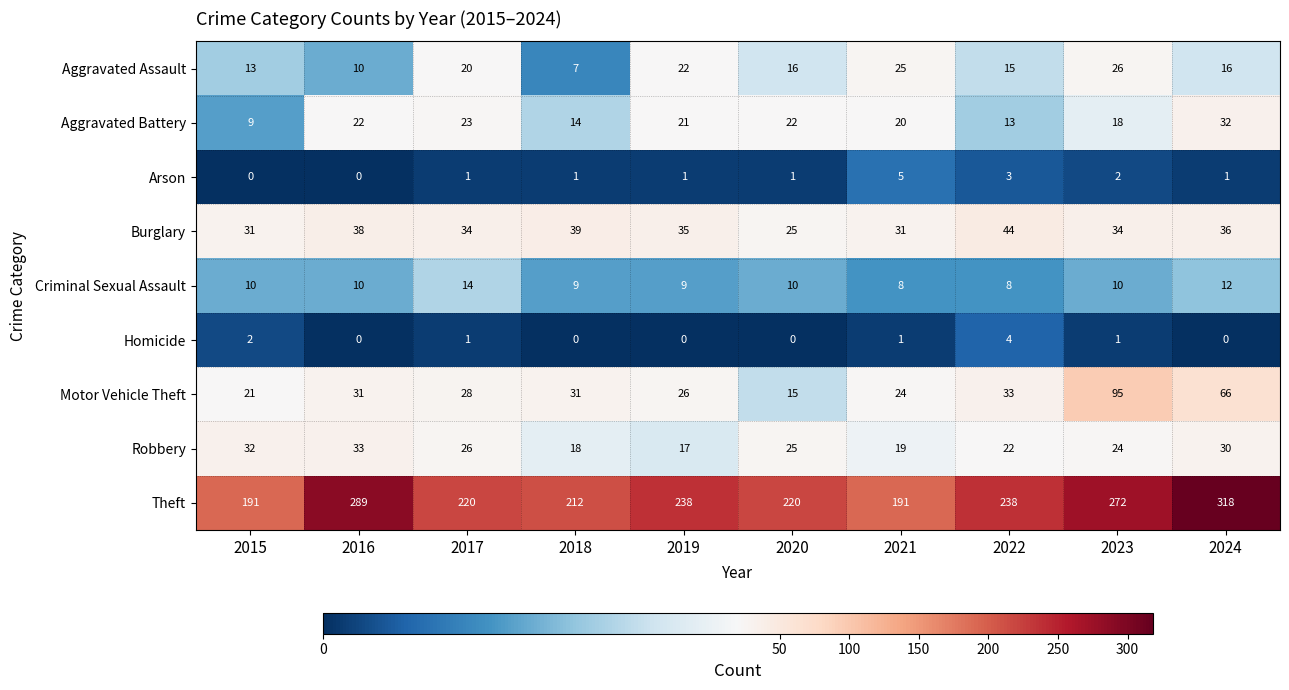

What is the sum of all Burglary values?

347